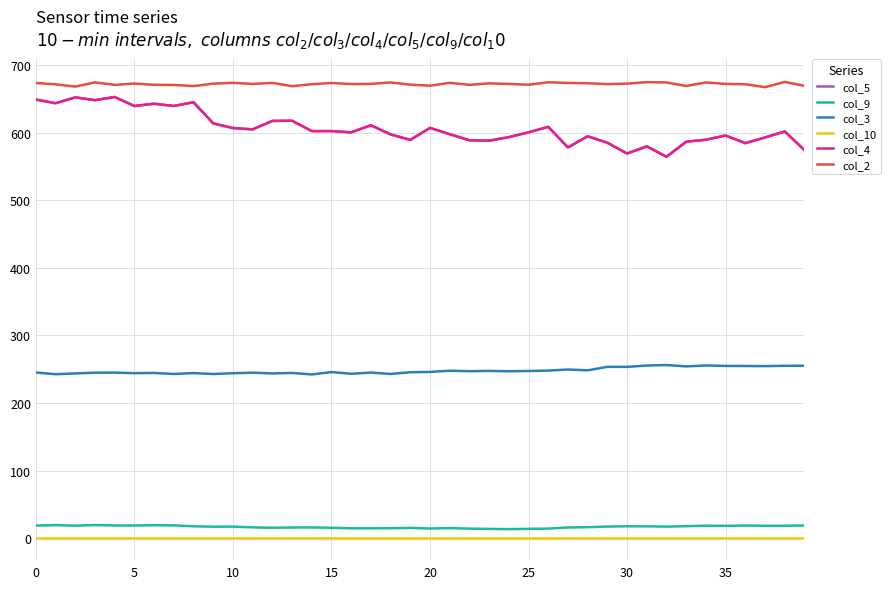

How many lines are shown in the chart?

6